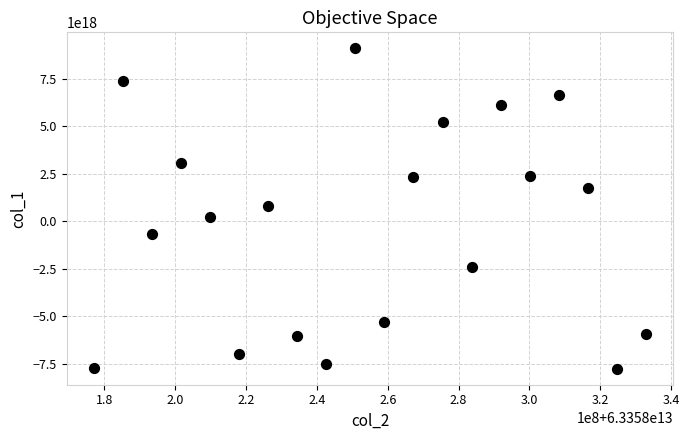

What is the range of X values (max minus min)?

155754809